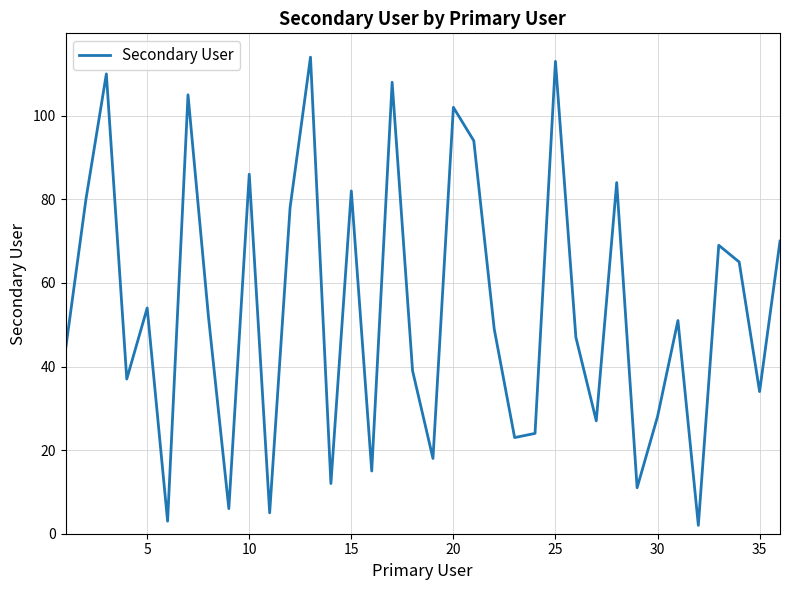

What is the maximum value shown in the chart?

114